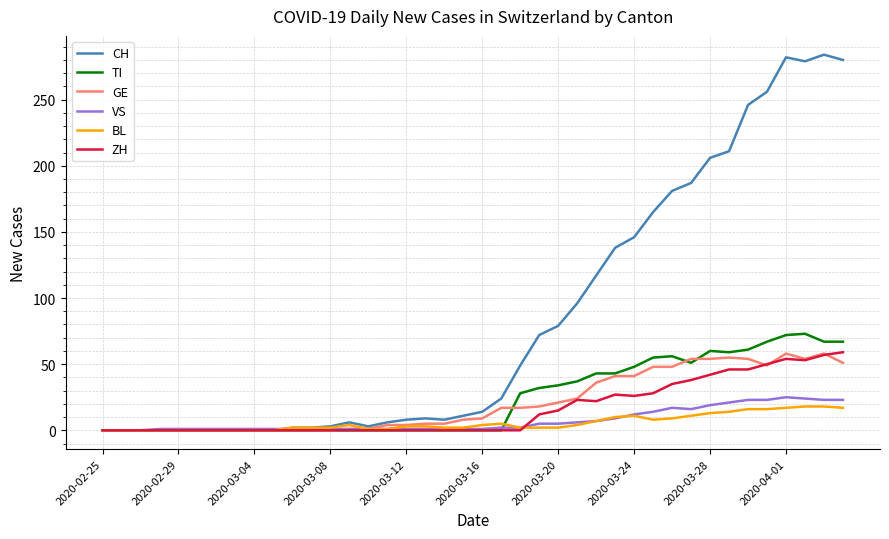

How many lines are shown in the chart?

6